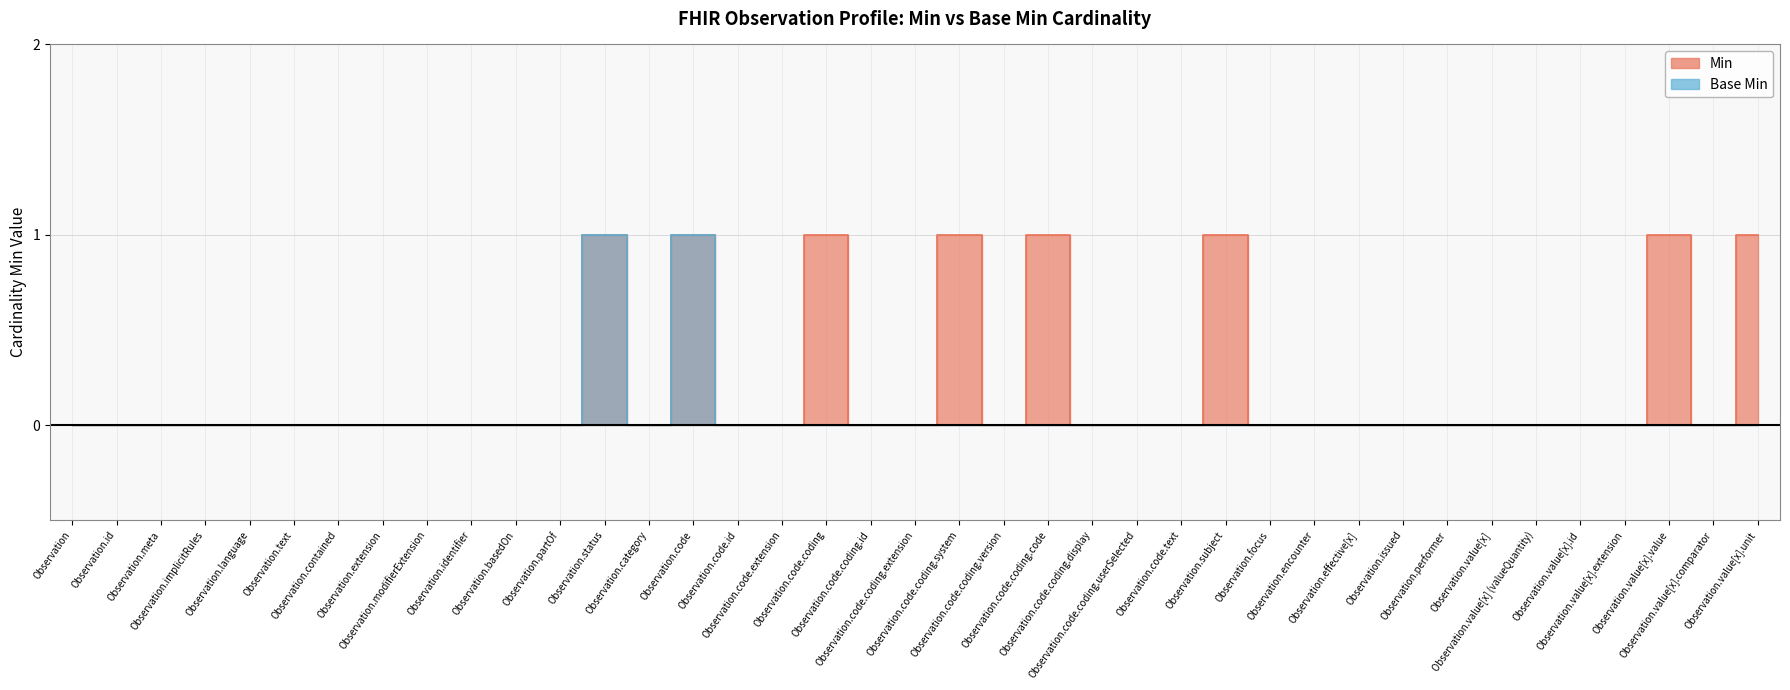

How many values in Min are above zero?

8